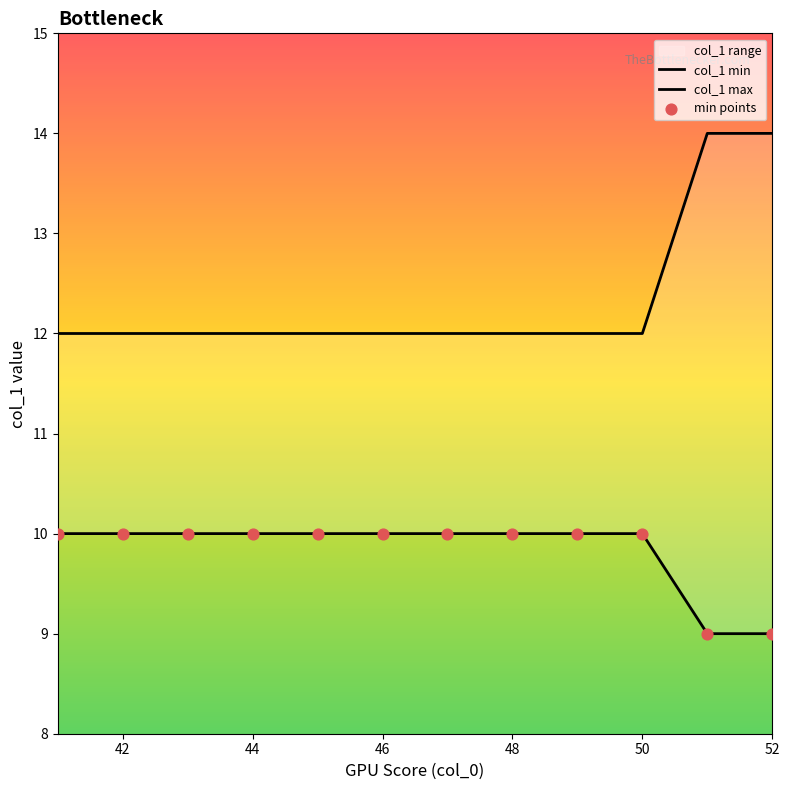

Which series has the largest Y range (max minus min)?

col_1 max